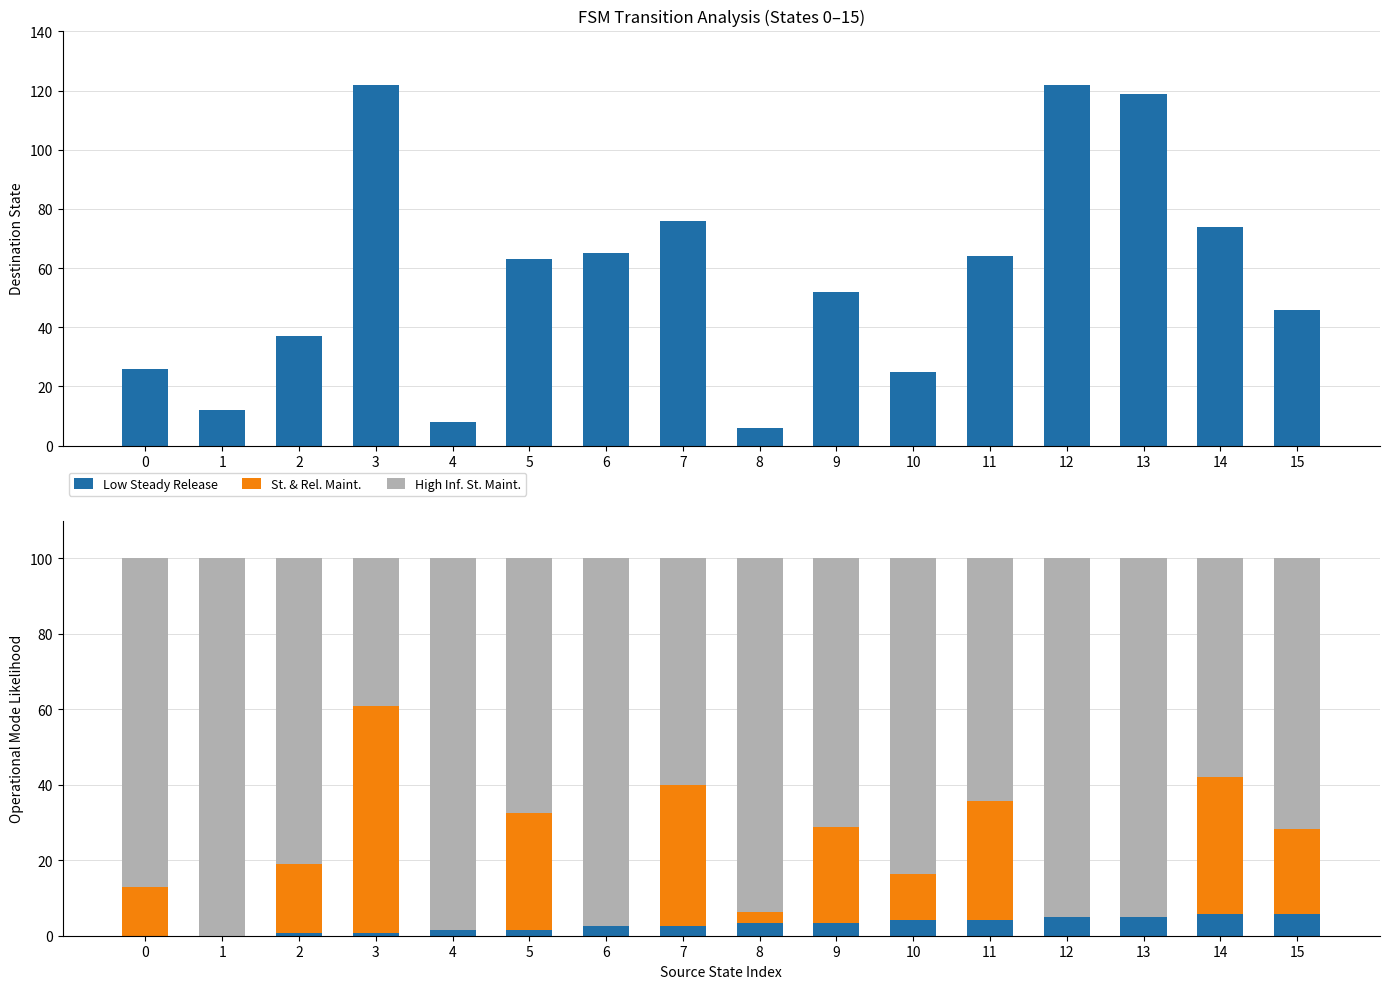

The value of High Inf. St. Maint. at 4 is 159.2. True or false?

False